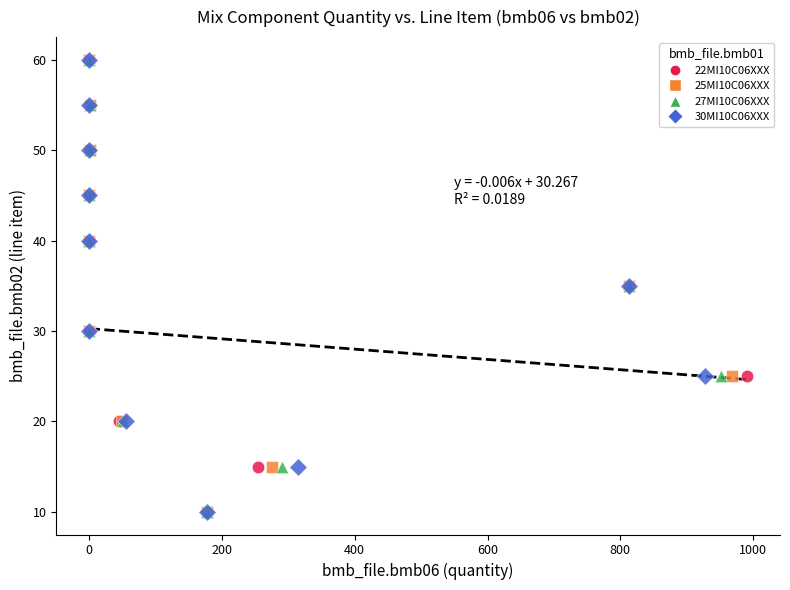

What are all the series names shown in the legend?

22MI10C06XXX, 25MI10C06XXX, 27MI10C06XXX, 30MI10C06XXX